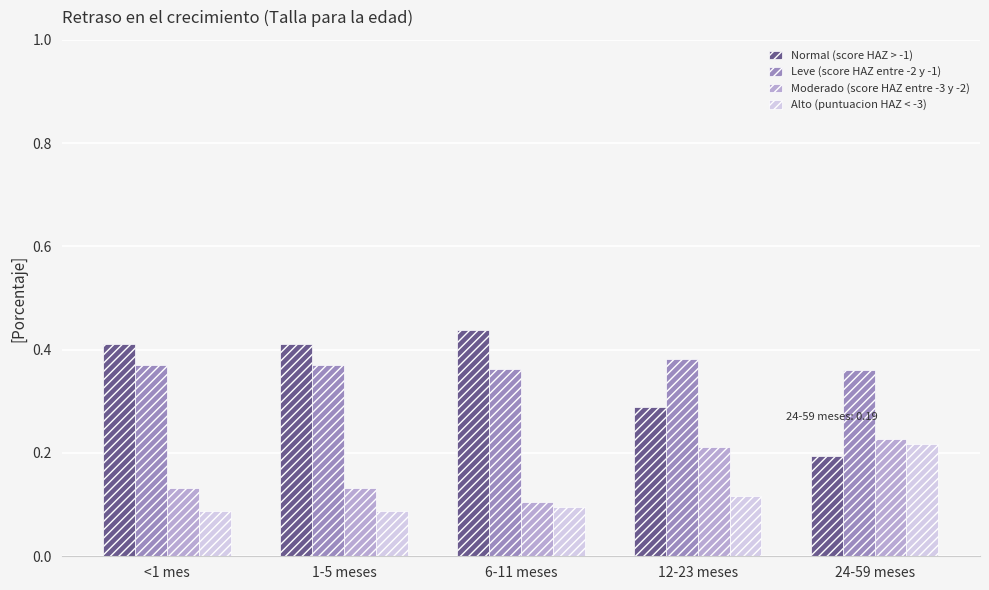

What is the sum of all Leve (score HAZ entre -2 y -1) values?

1.8